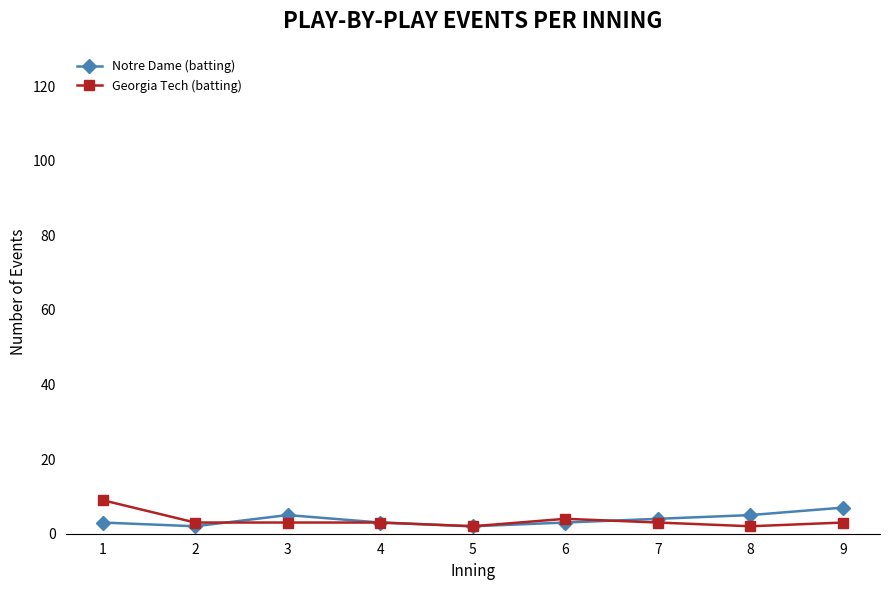

The value of Notre Dame (batting) at 9 is 7. True or false?

True